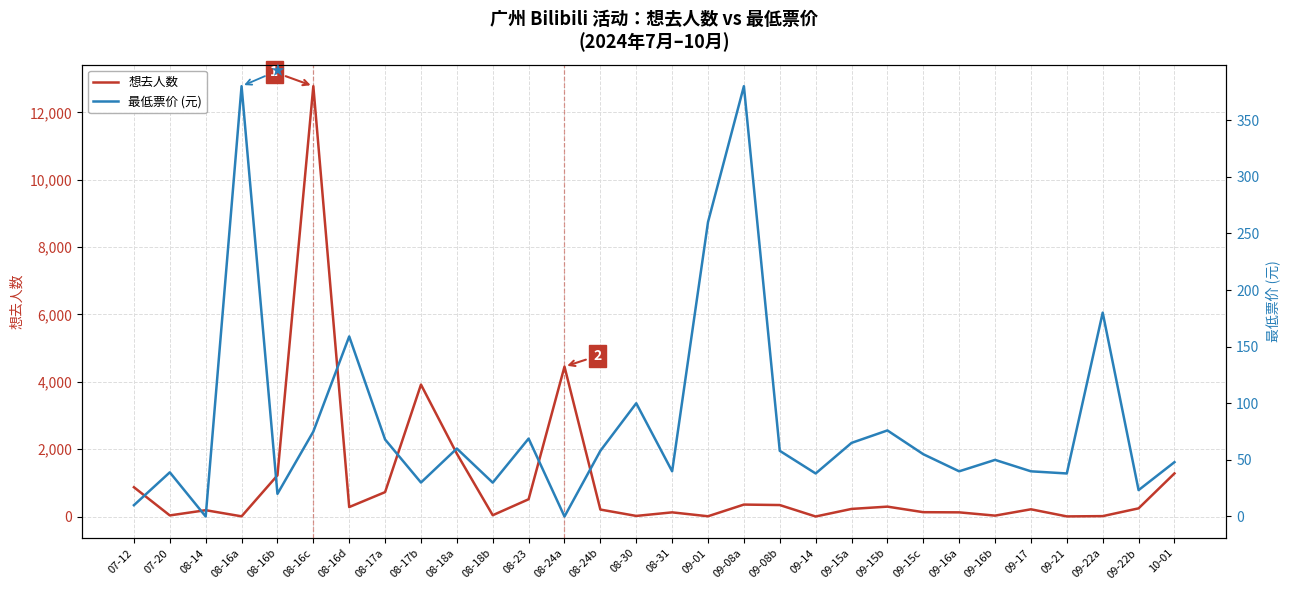

Read the 最低票价 (元) value at 09-22b.

23.3